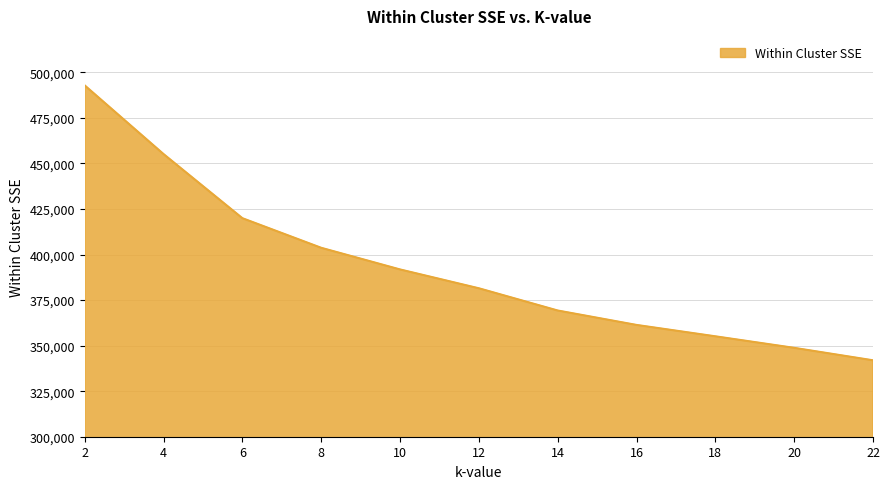

List the labels in order of value, largest first.

2, 4, 6, 8, 10, 12, 14, 16, 18, 20, 22